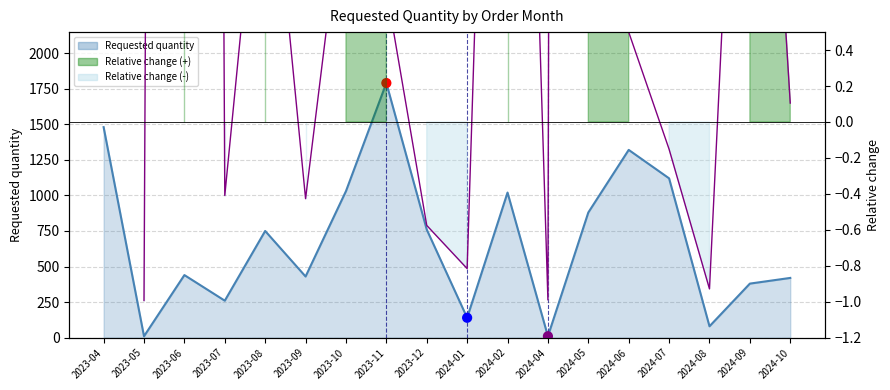

Which has a higher value, 2024-10 or 2024-05?

2024-05